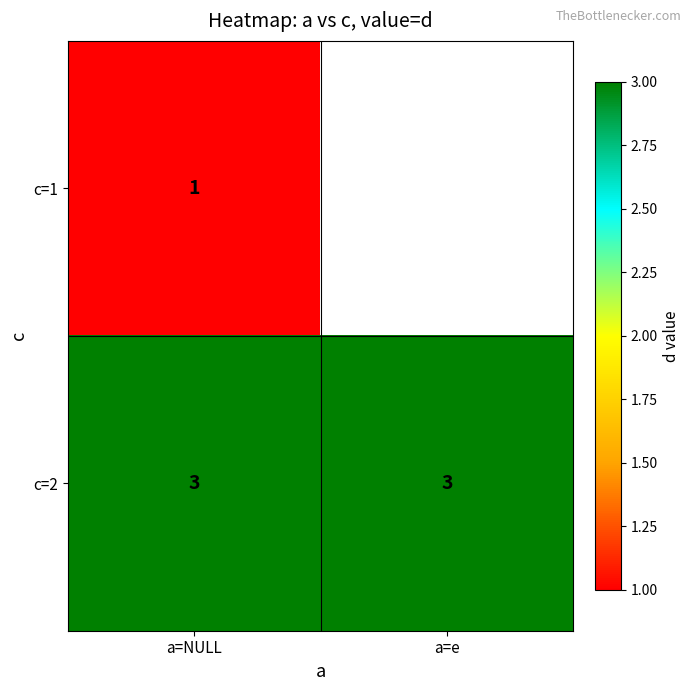

Is it true that c=1 equals 1 at a=NULL?

True